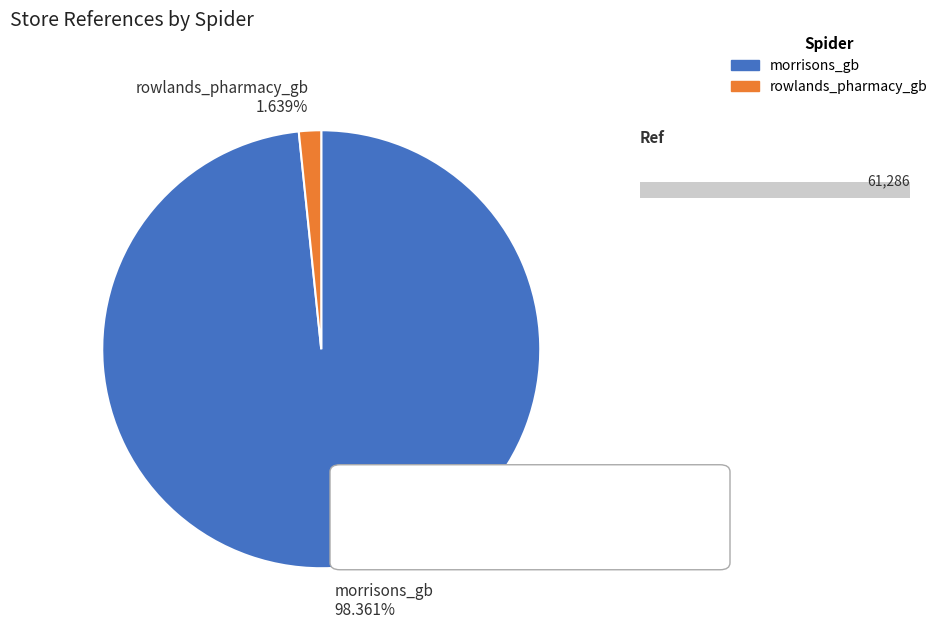

To the nearest percent, what is the average slice percentage?

50%